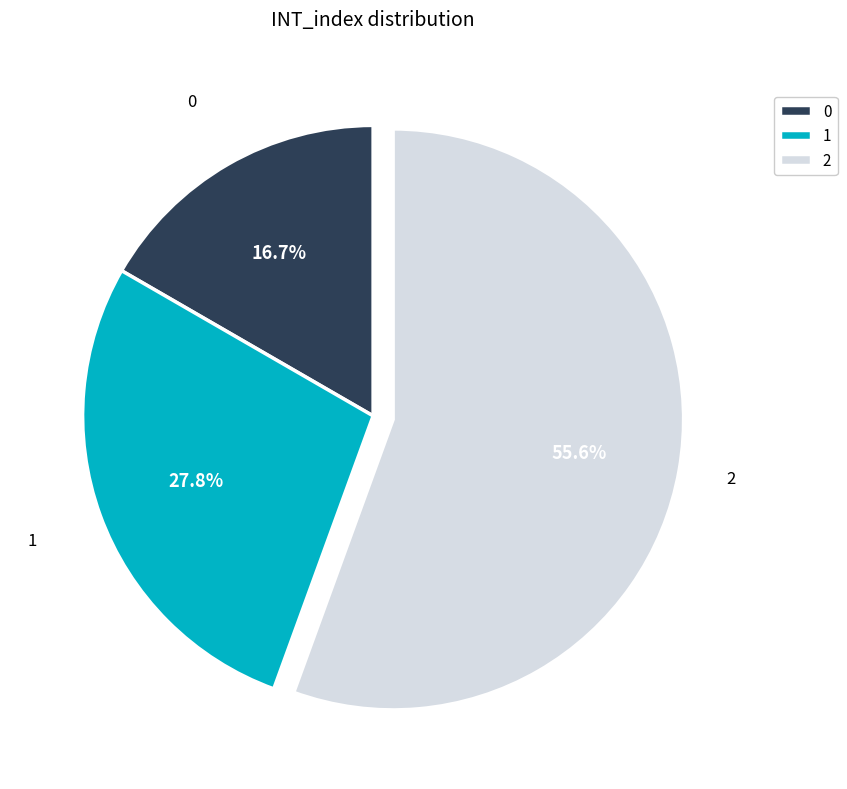

Approximately how many times larger is the value at 1 compared to 2?

0.5